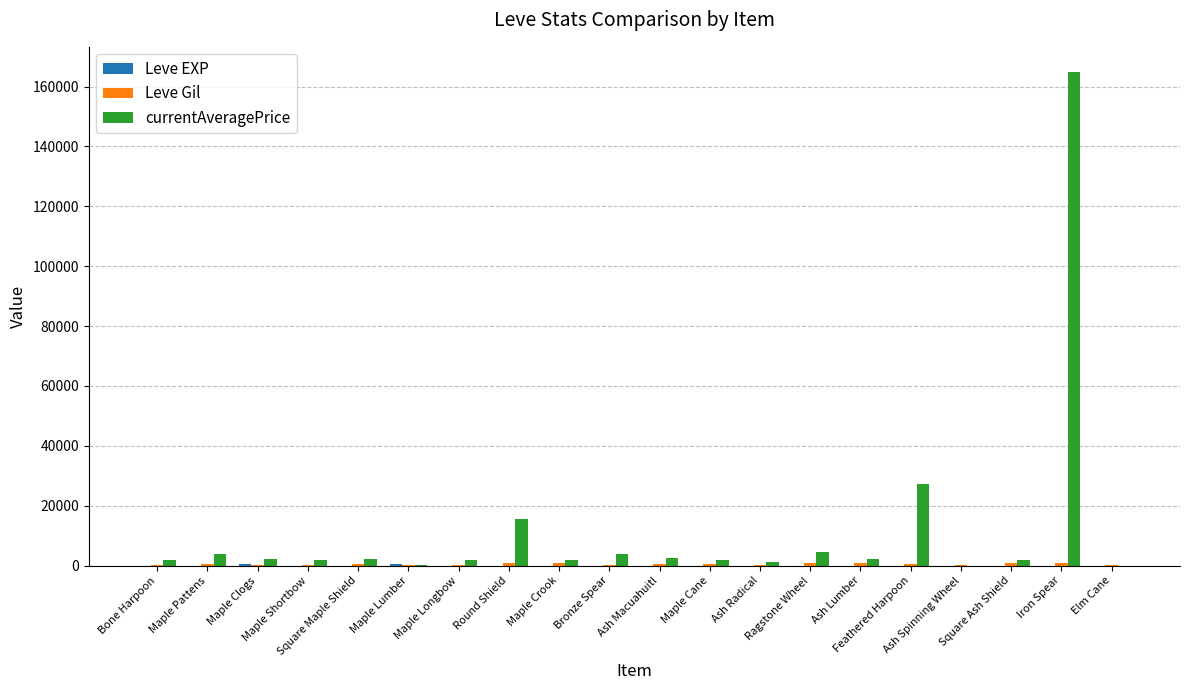

How many categories are shown in the chart?

20